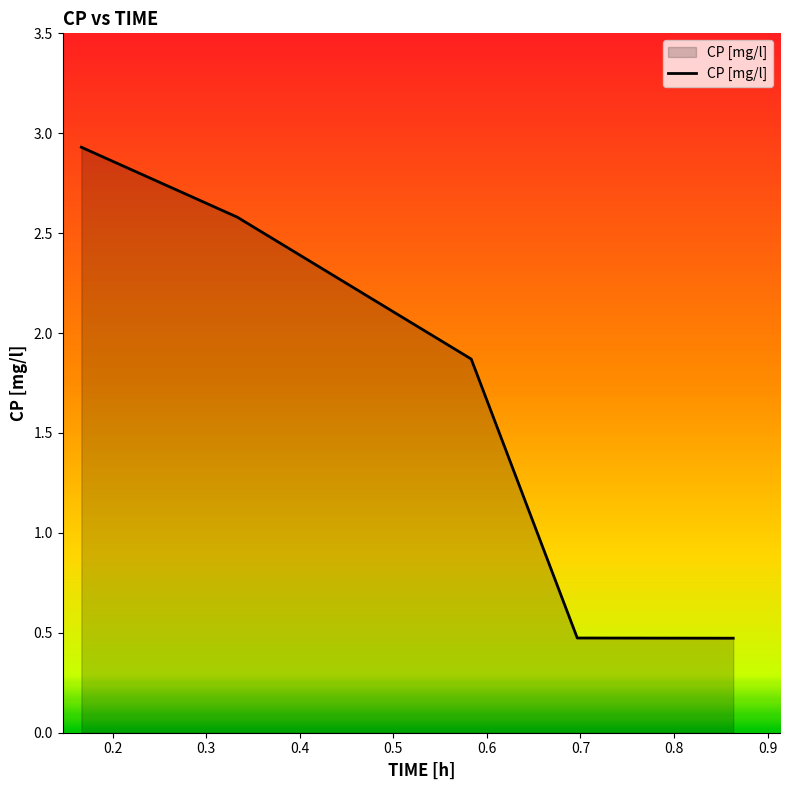

How many values exceed 1?

3